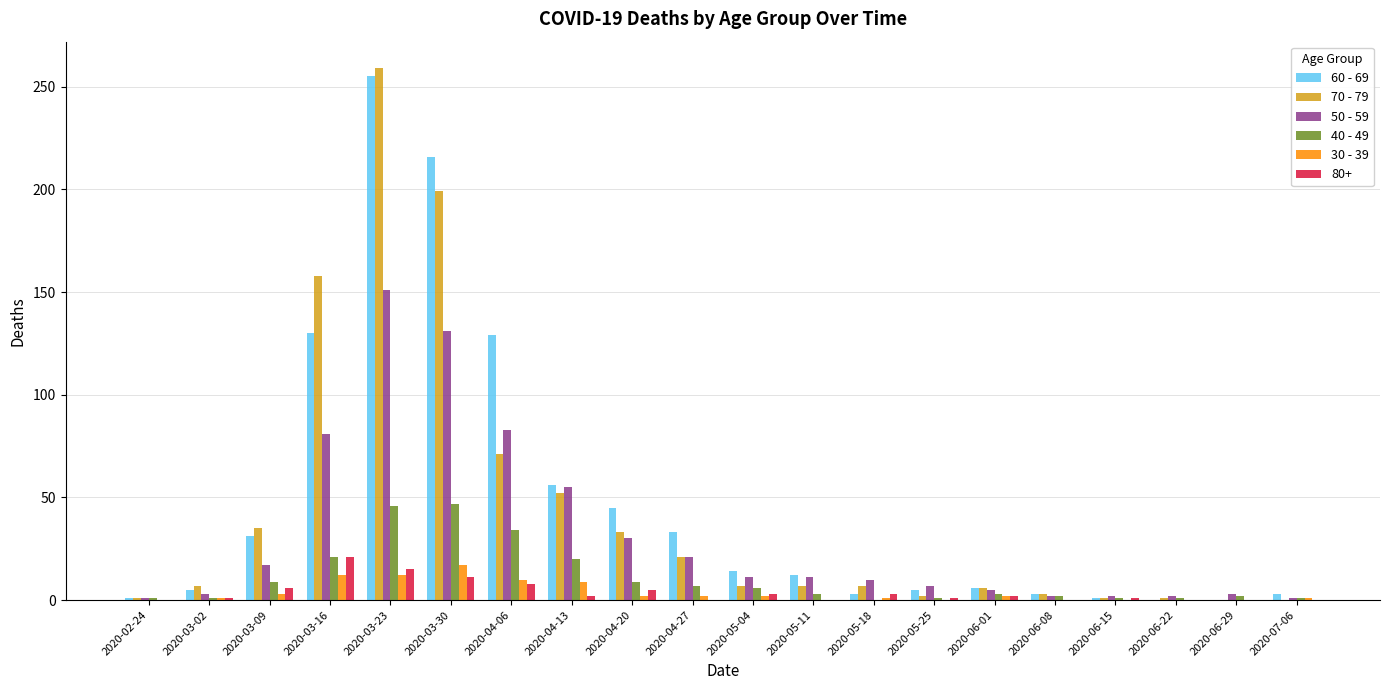

What is the spread (max minus min) of values at 2020-06-15?

2